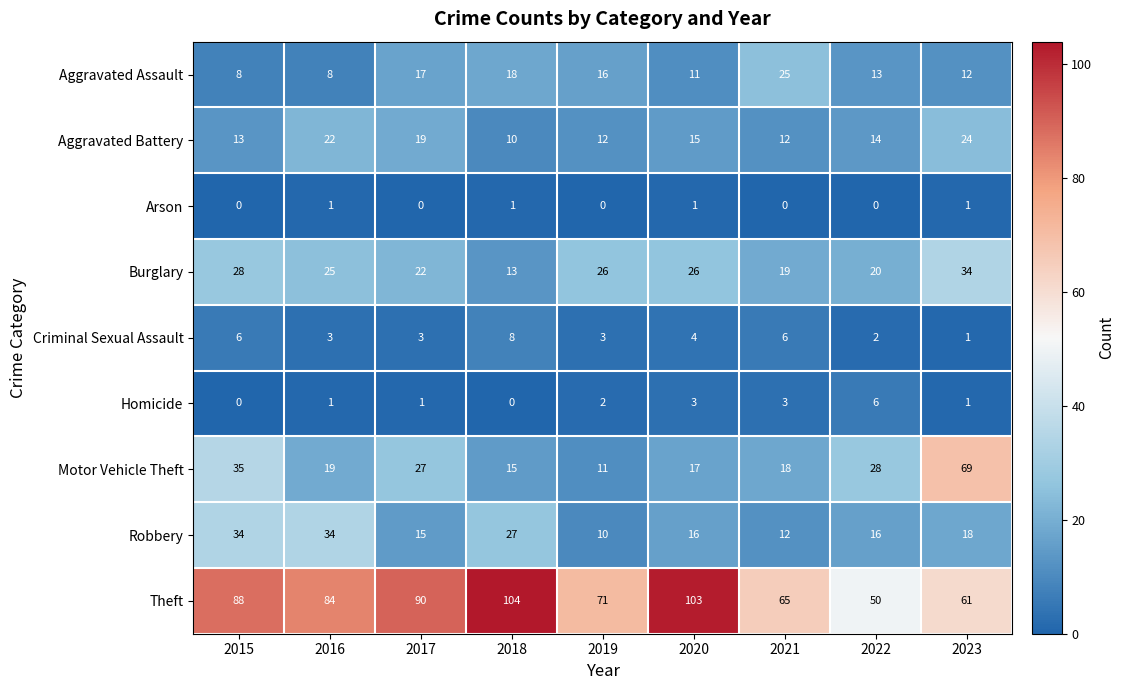

True or false: Criminal Sexual Assault has a value of 8 at 2015.

False